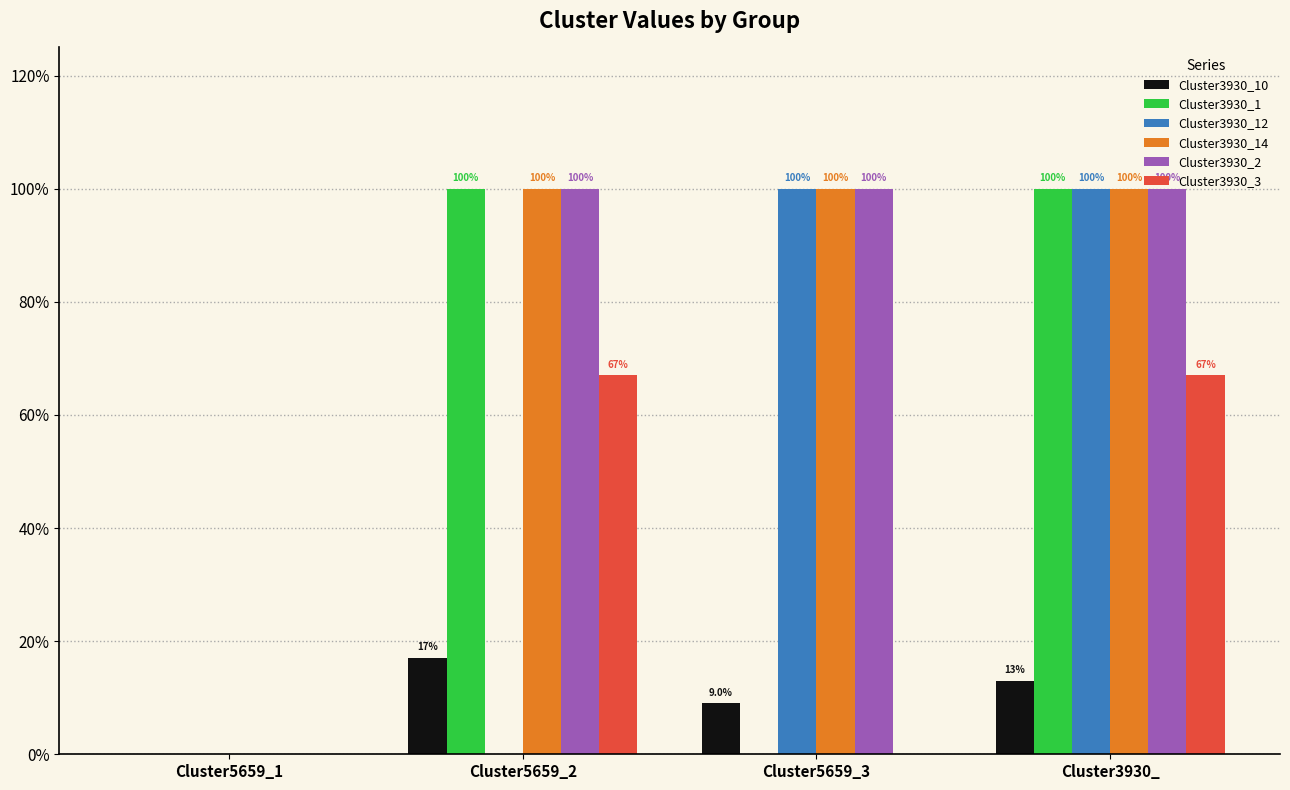

Are the bars horizontal?

No